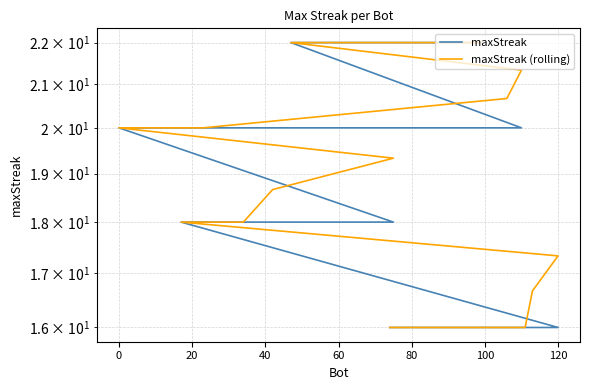

How many lines are shown in the chart?

2